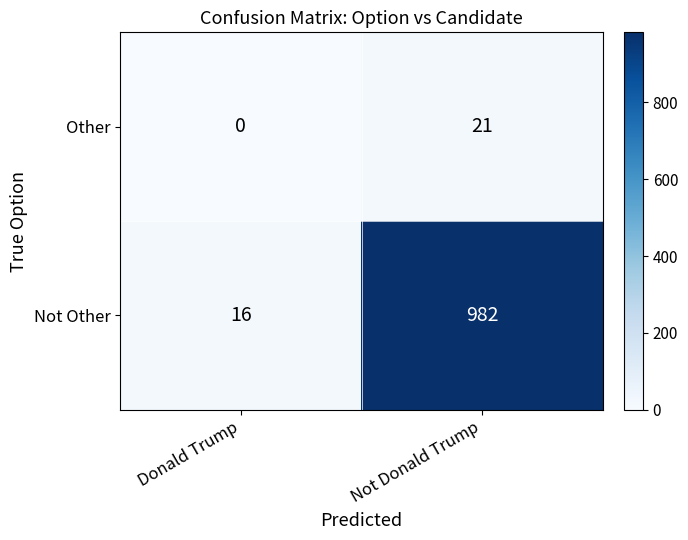

What is the highest value of the Not Other series?

982